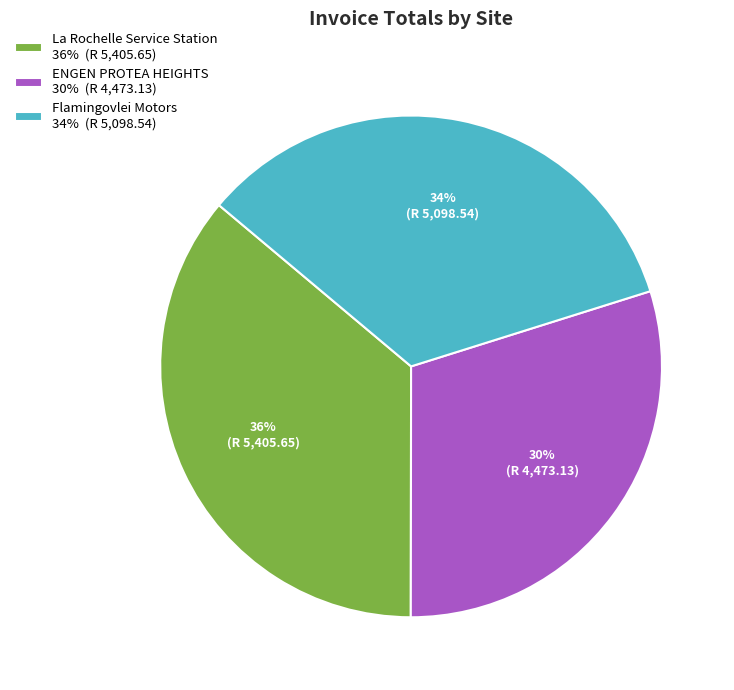

To the nearest percent, what portion does La Rochelle Service Station represent?

36%